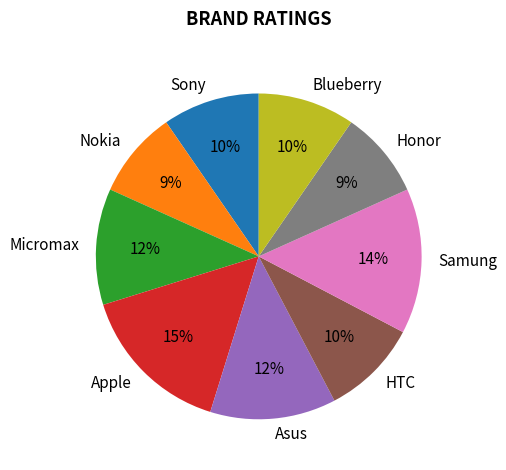

Is Blueberry the majority of the pie?

No